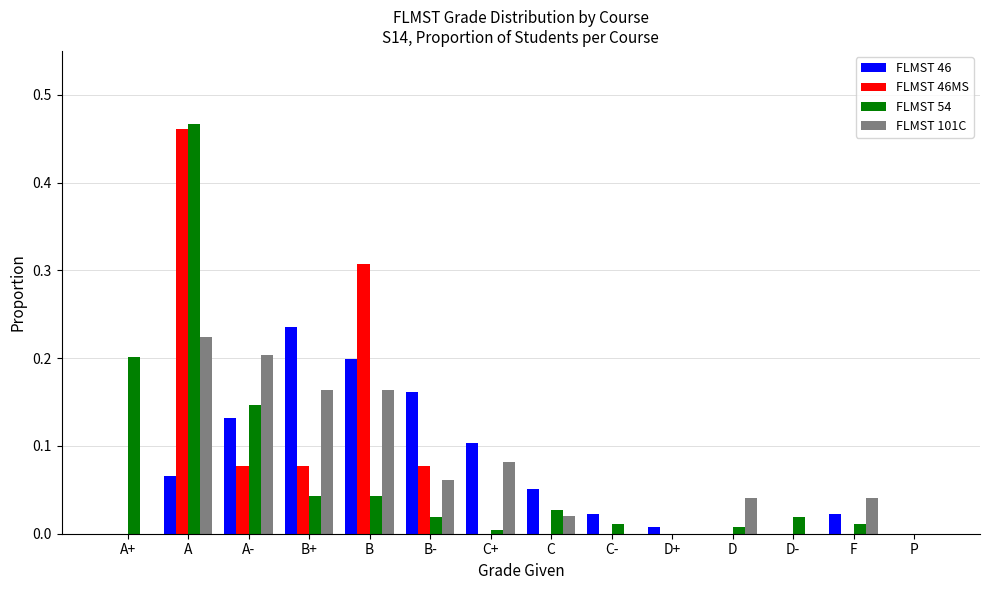

How many data points does each series have?

14